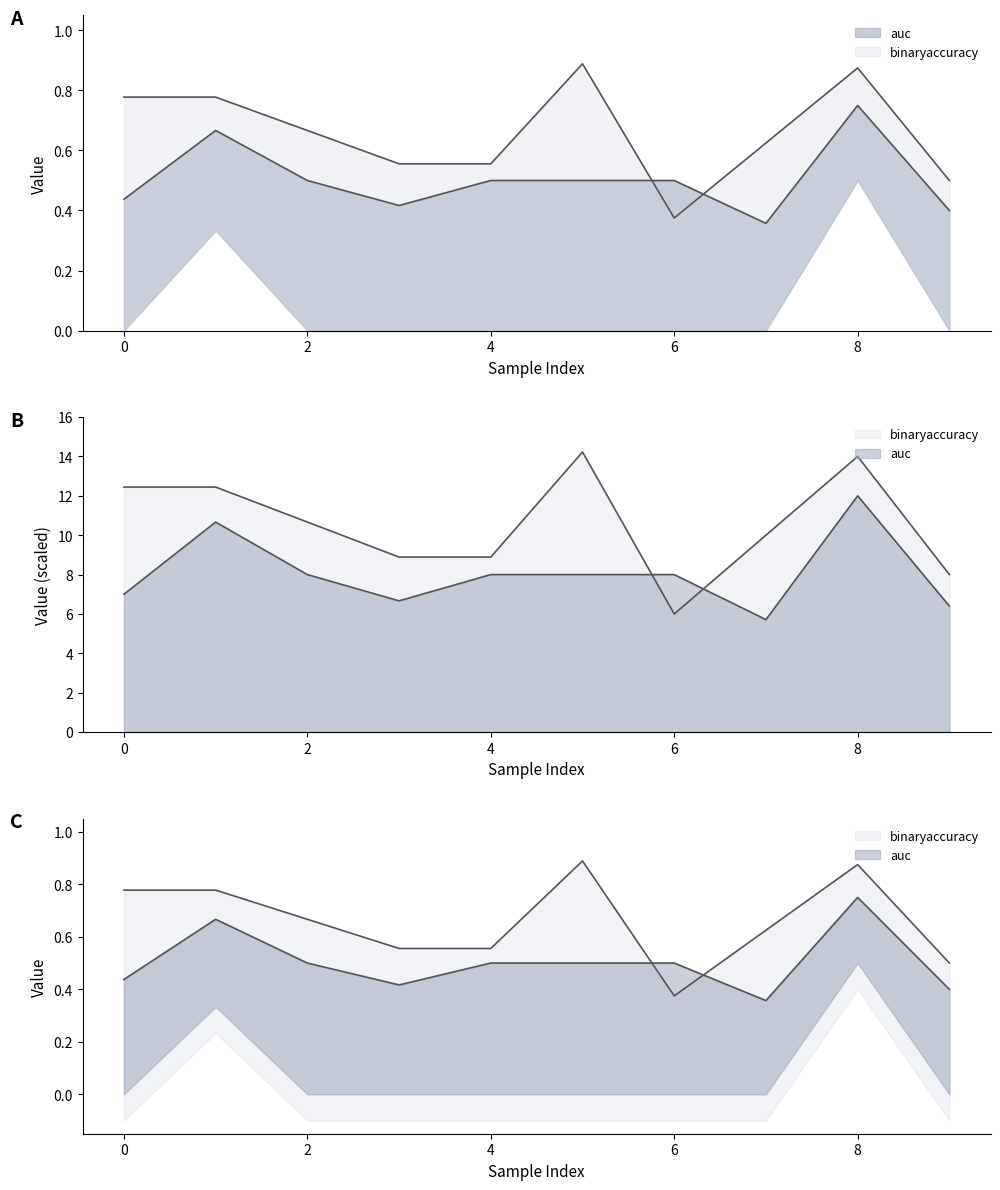

The binaryaccuracy series shows 0.6 at 4. True or false?

True